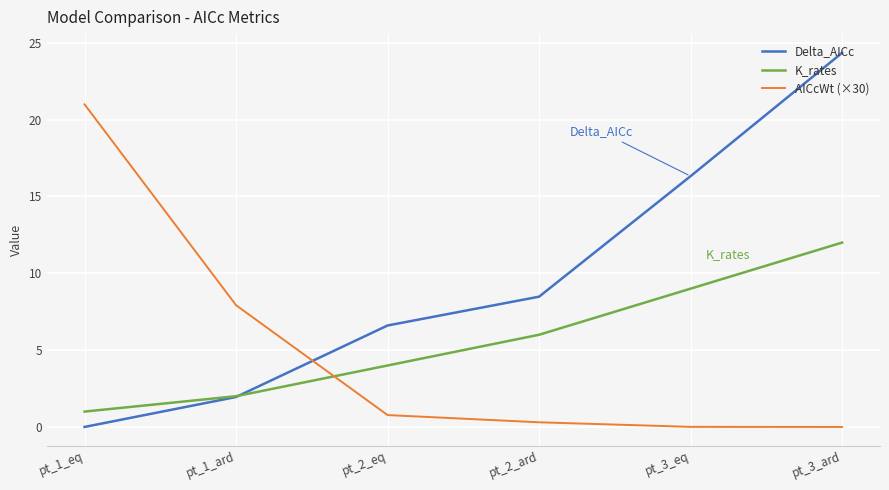

What is the difference between the maximum and minimum values in the AICcWt (×30) series?

21.0